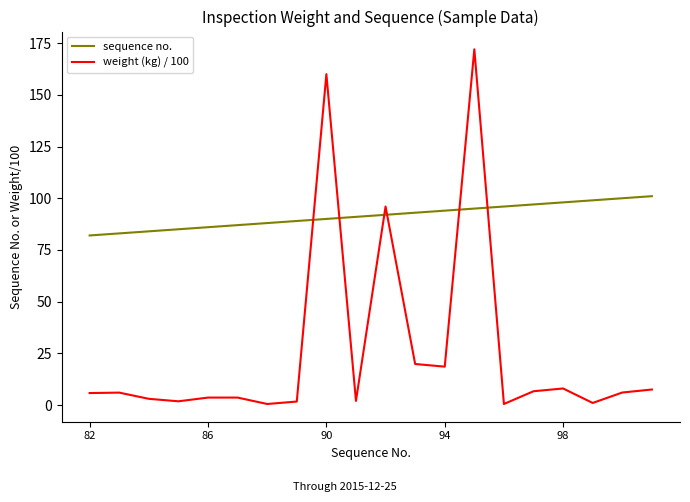

Which series ends up on top after the final intersection of sequence no. and weight (kg) / 100?

sequence no.